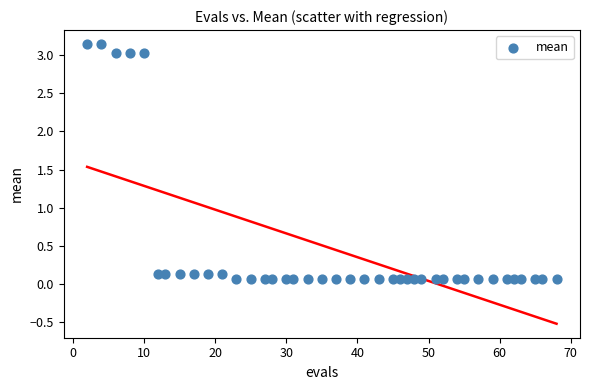

What is the range of X values (max minus min)?

66.0